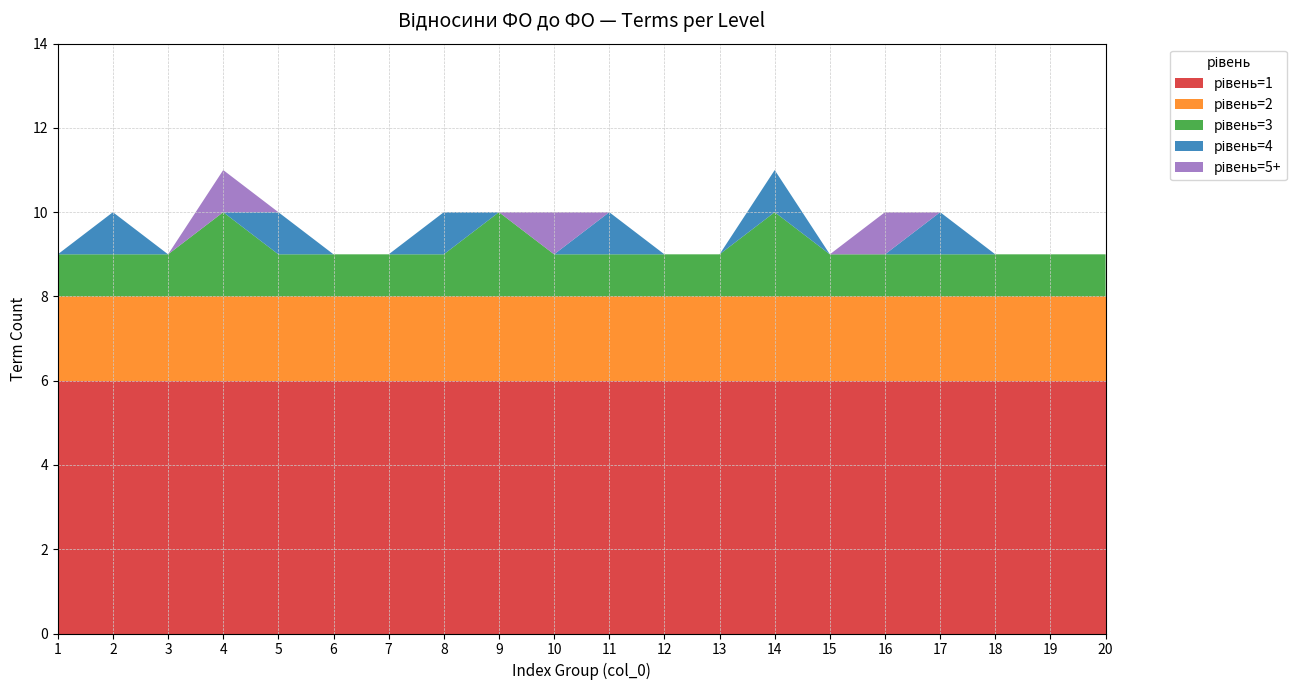

Does the chart have visible grid lines?

Yes